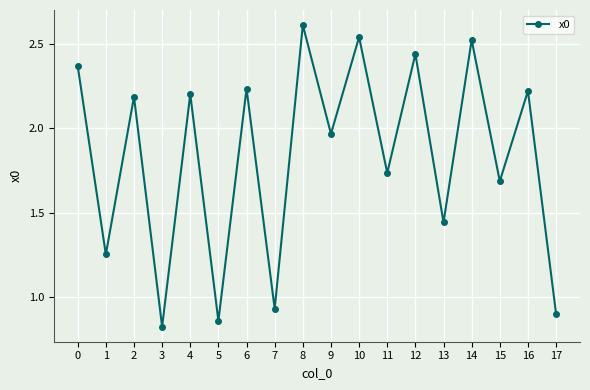

What is the ratio of the value at 5 to the value at 8?

0.3